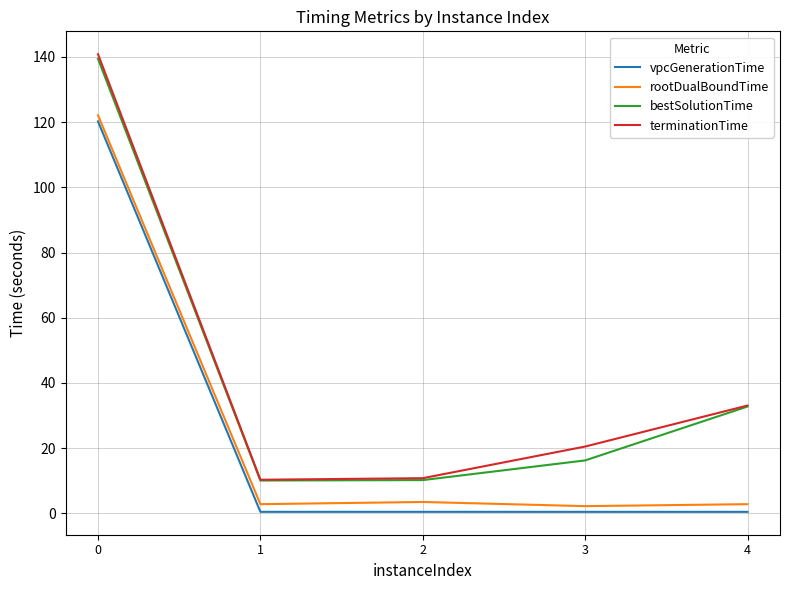

The value of terminationTime at 3 is 20.5. True or false?

True